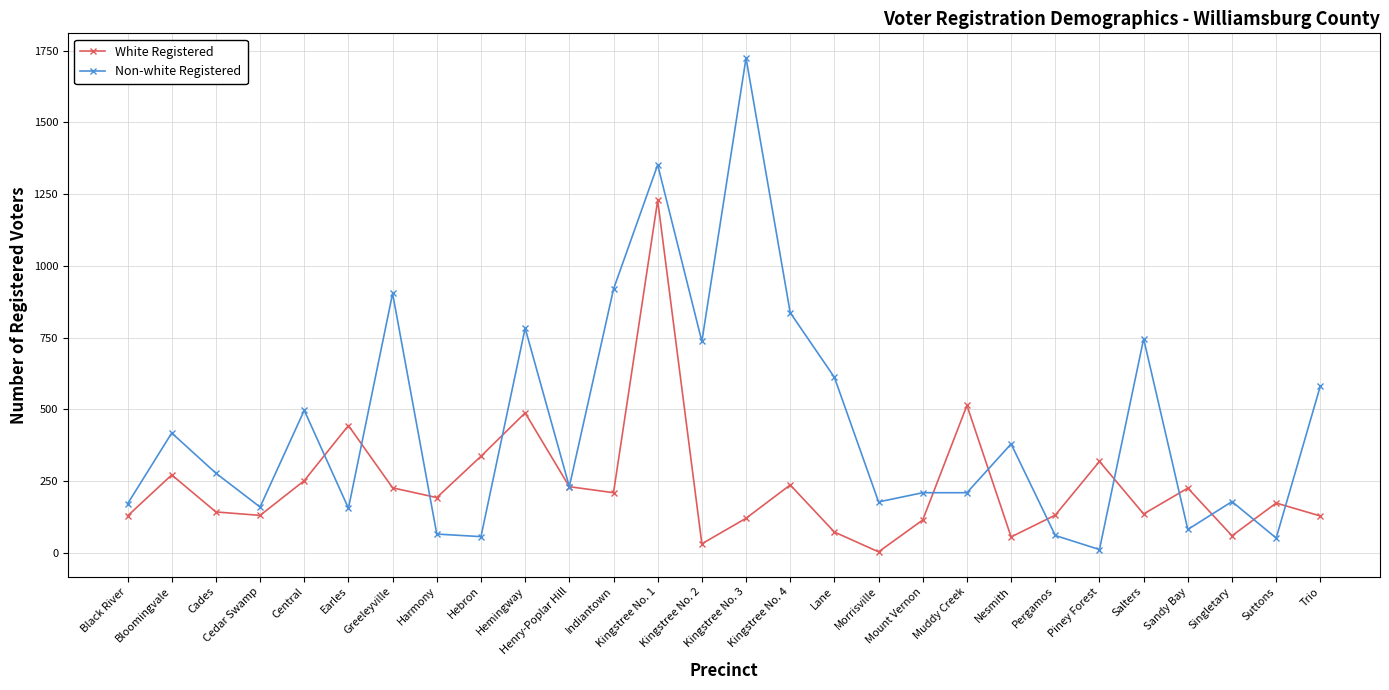

How many lines are shown in the chart?

2